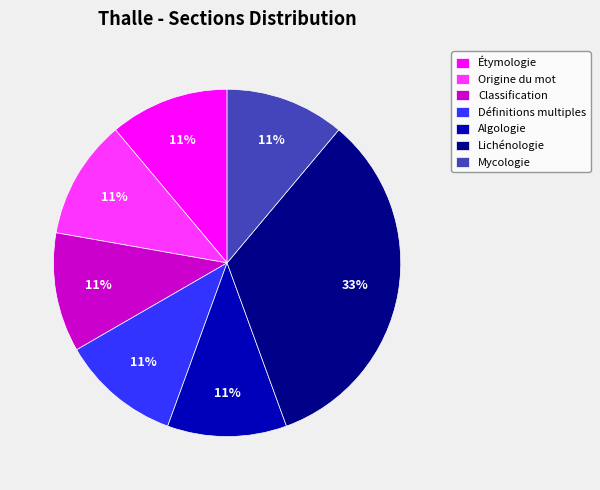

What is the ratio of the value at Algologie to the value at Lichénologie?

0.3